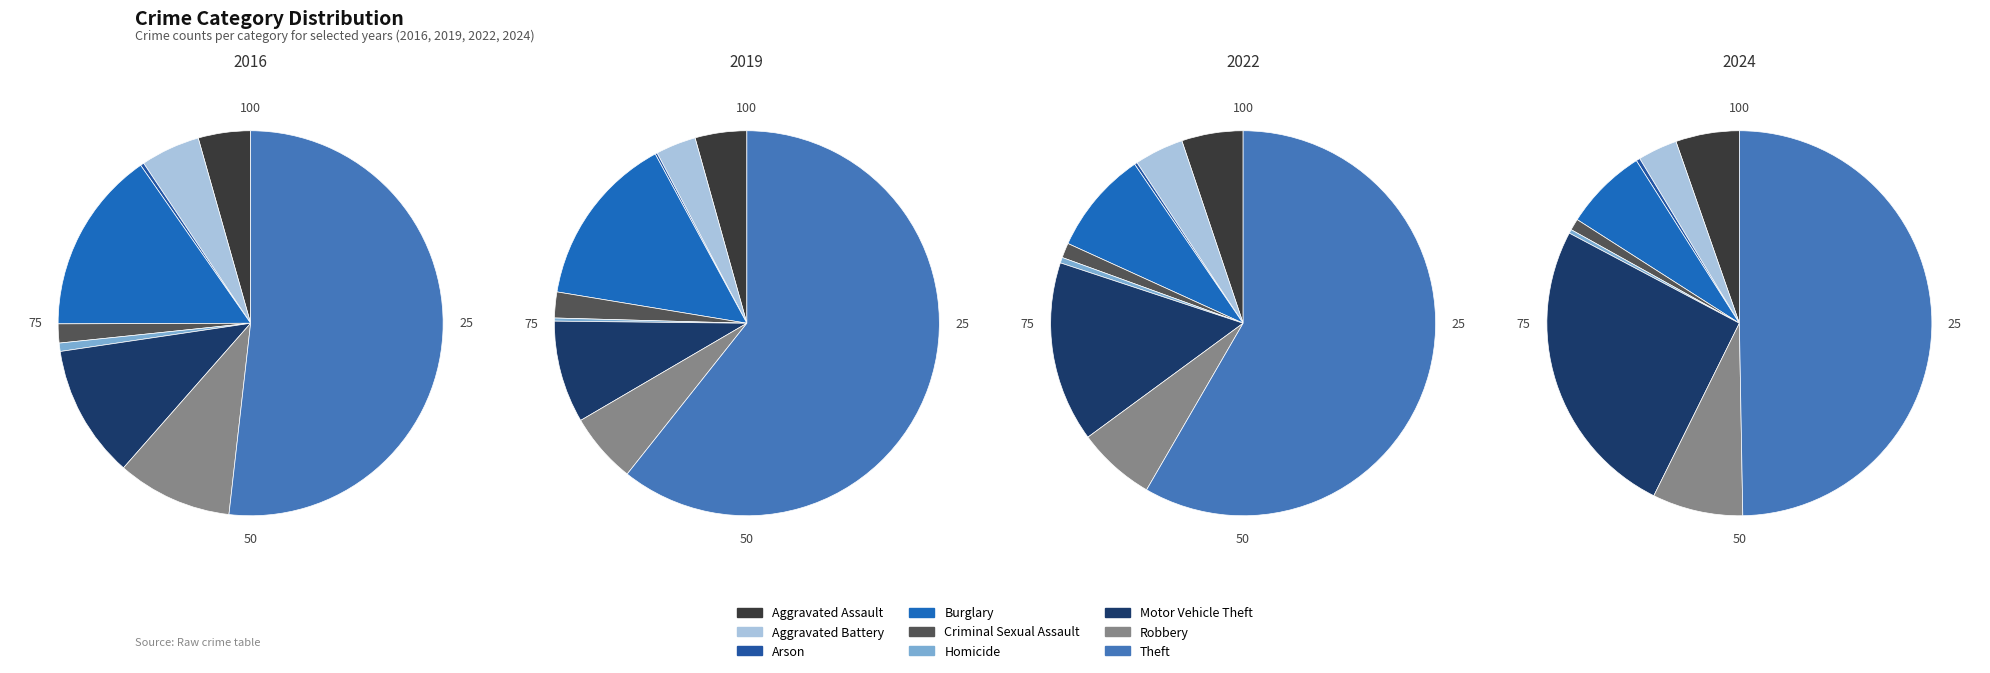

True or false: Aggravated Assault accounts for 5% of the total.

True